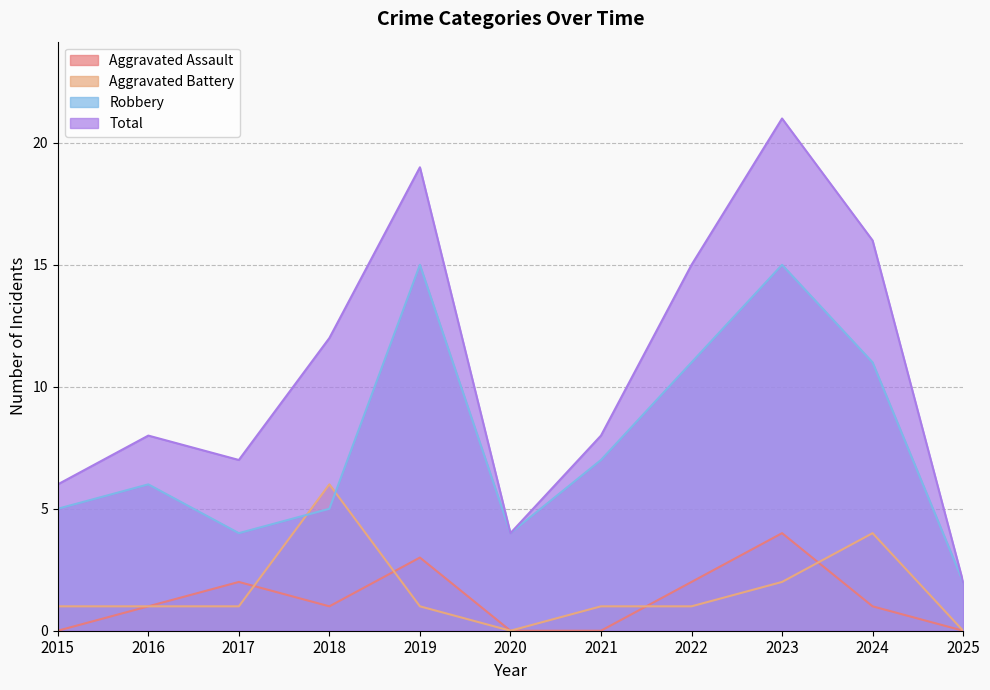

How many data points in Aggravated Assault are less than 1?

4